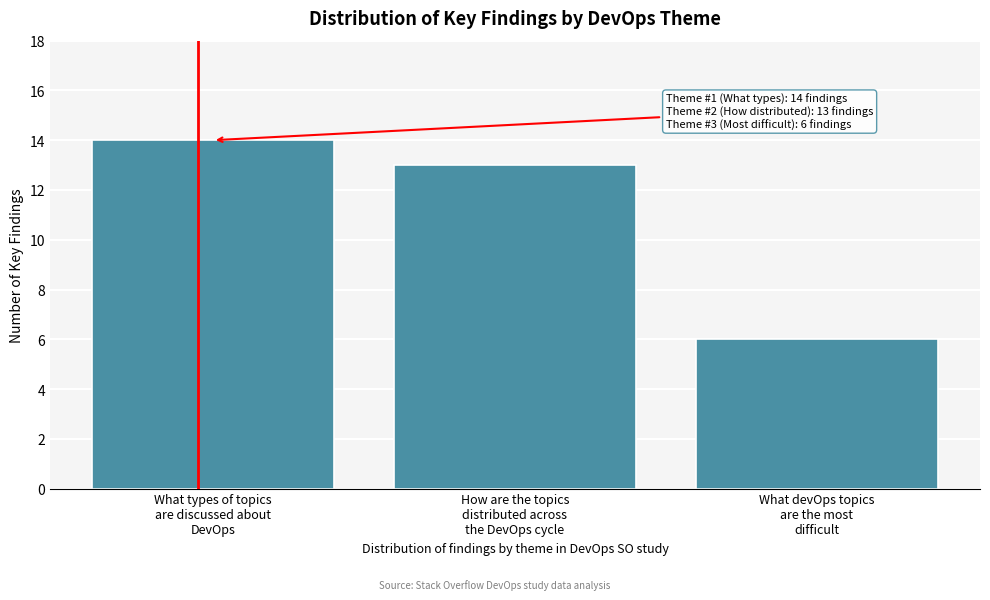

Reading left to right, what are all the values shown in this chart?

14	13	6